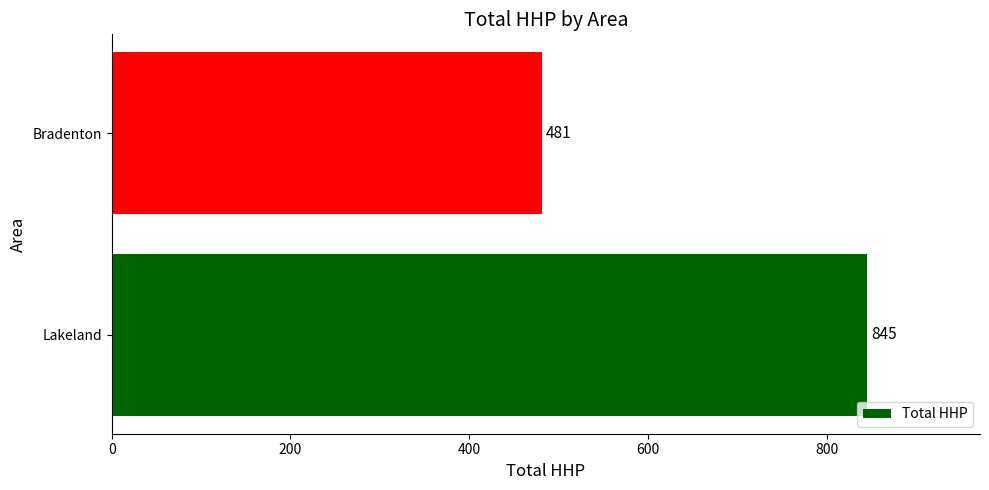

How many series are shown in this chart?

1